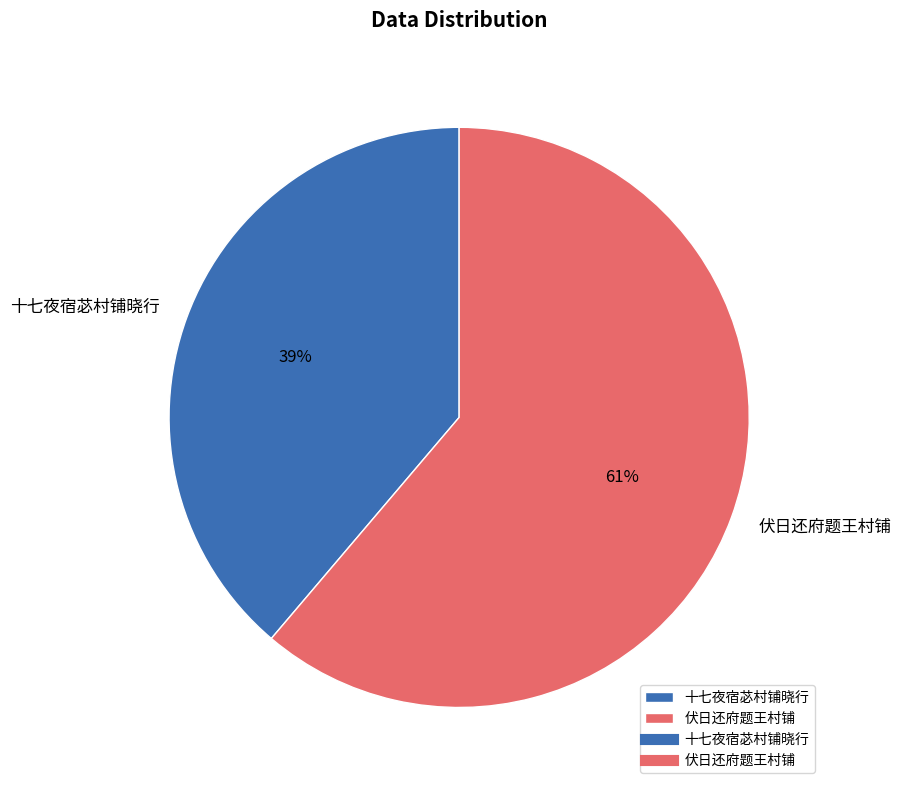

Combined, do 十七夜宿苾村铺晓行 and 伏日还府题王村铺 account for over 50%?

Yes